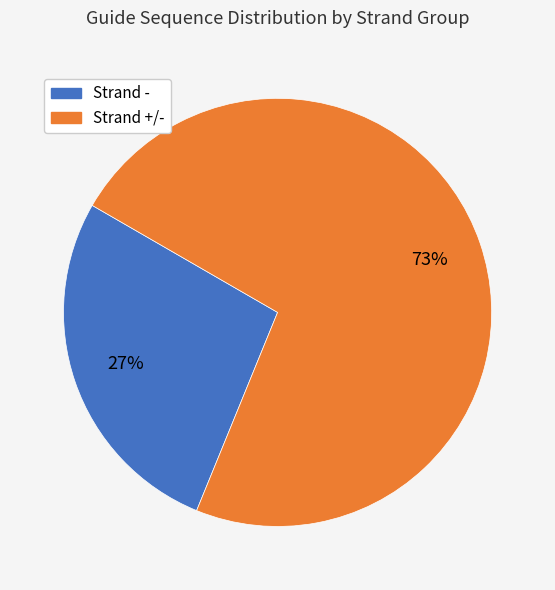

To the nearest percent, what is the difference between the largest and smallest slice percentages?

46%